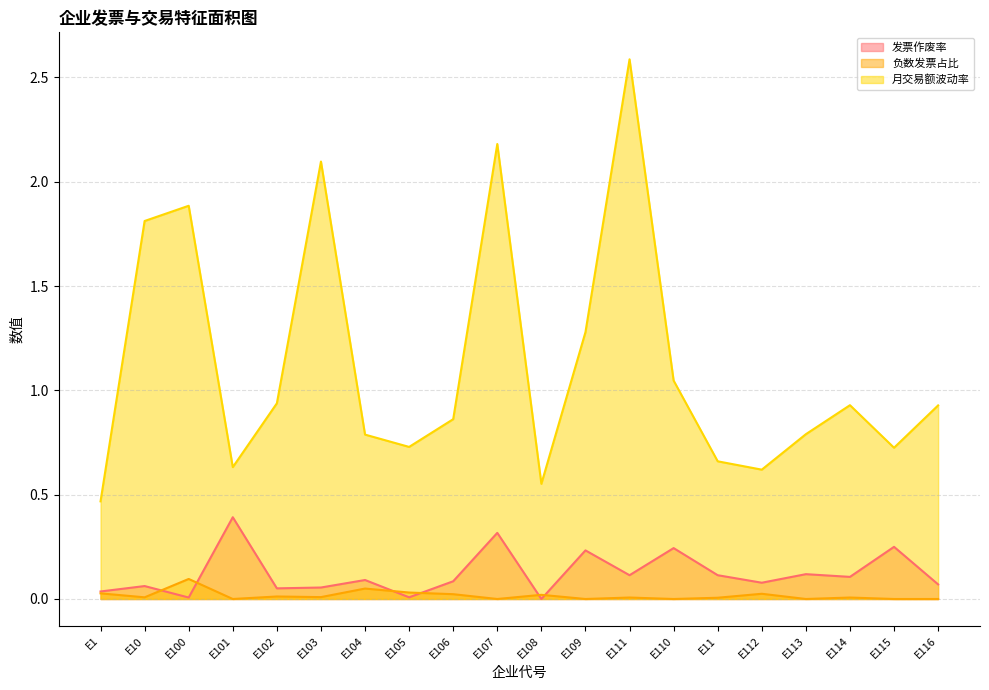

True or false: 负数发票占比 has a value of 0.0 at E102.

False